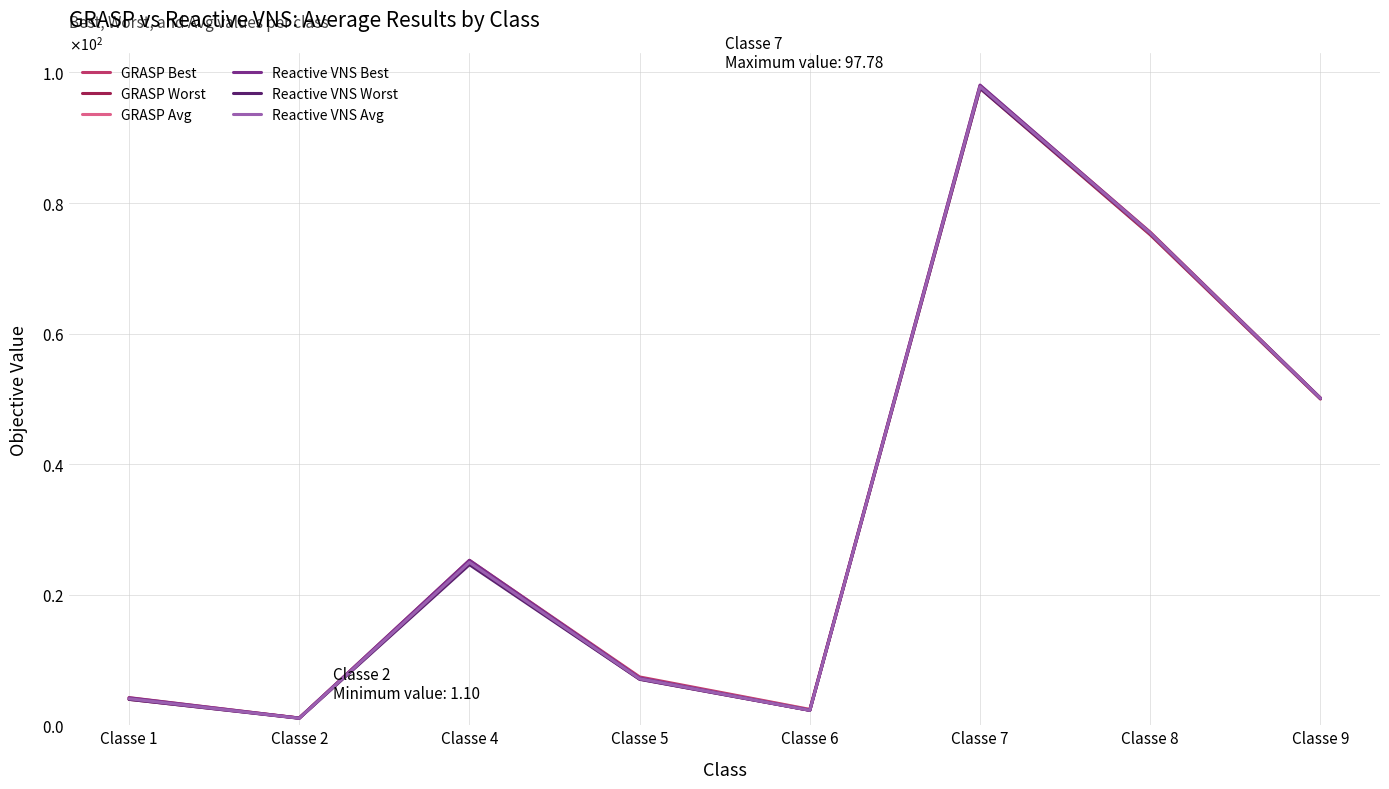

How many data points in GRASP Worst are less than 24?

4